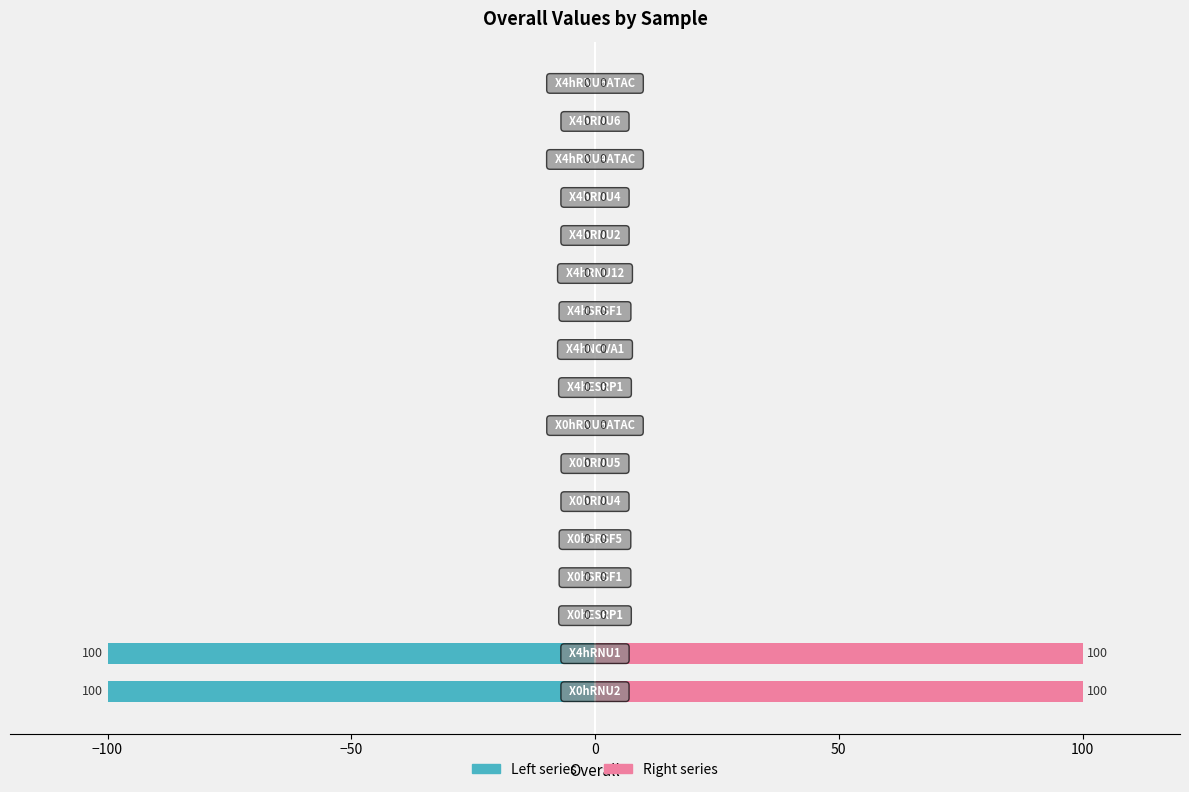

Rank the series by their average value, from lowest to highest.

Left (teal), Right (pink)